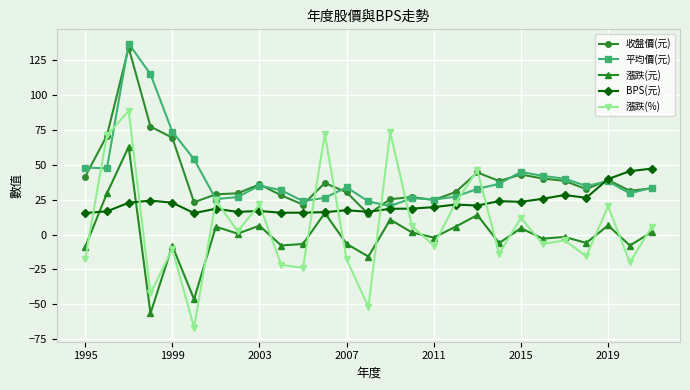

Does the chart have visible grid lines?

Yes